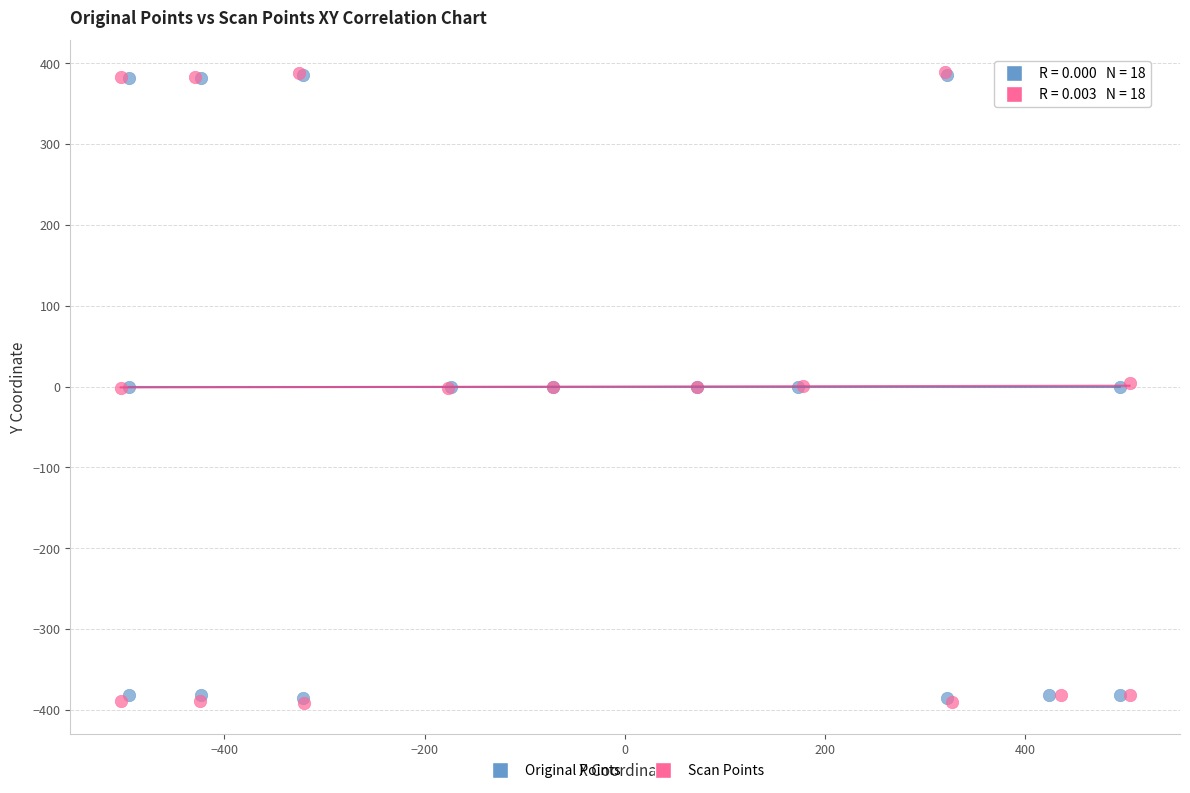

Which series has the widest spread of Y values?

Scan Points